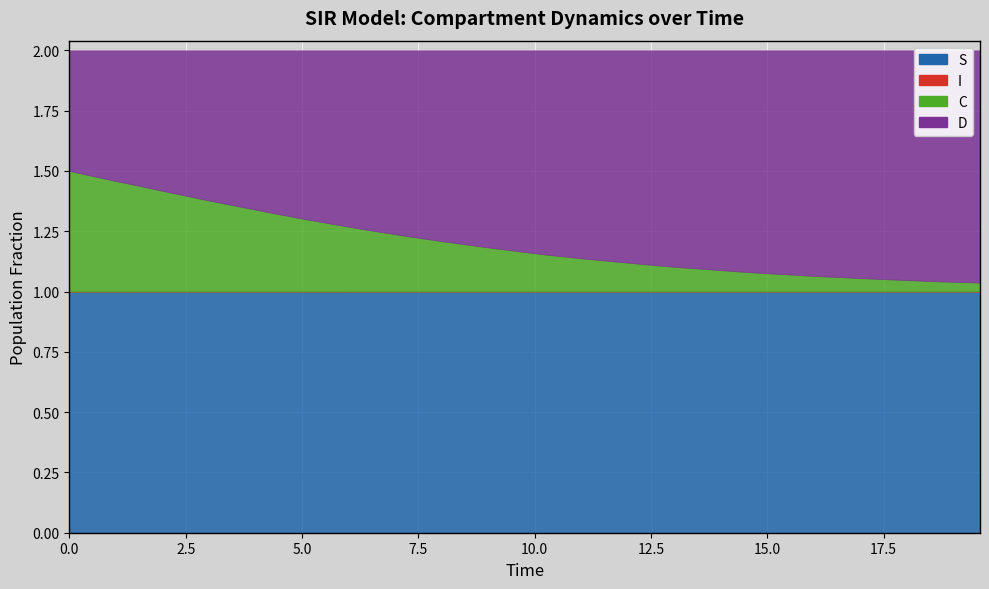

List the series in order of their overall mean, lowest first.

I, C, D, S